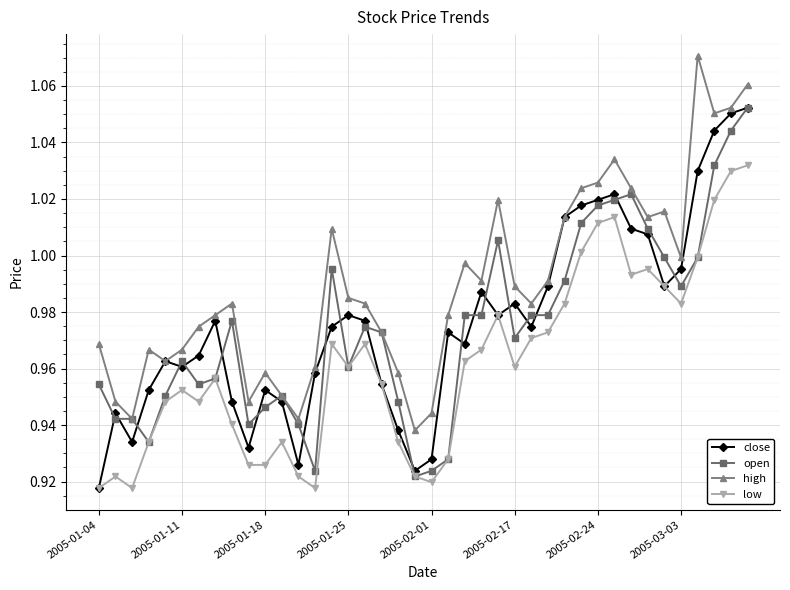

Does the chart display data point markers on the line(s)?

Yes